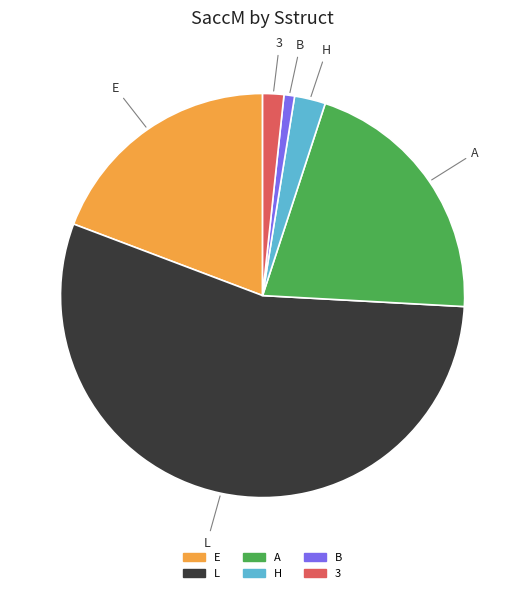

Between H and 3, which is larger?

H